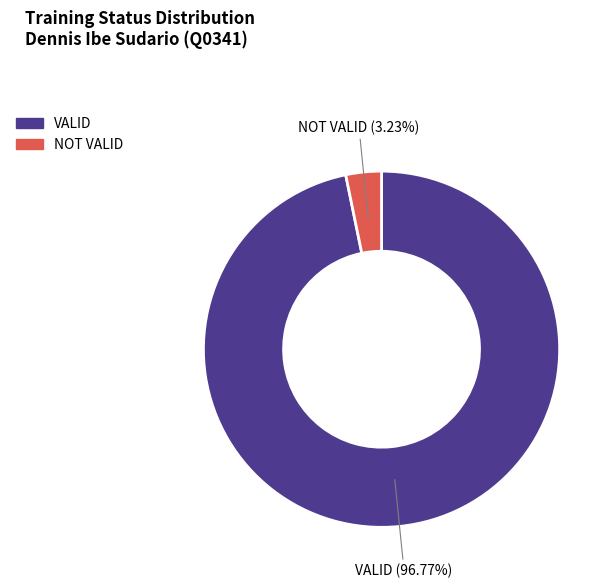

What percentage is the NOT VALID slice, to the nearest percent?

3%